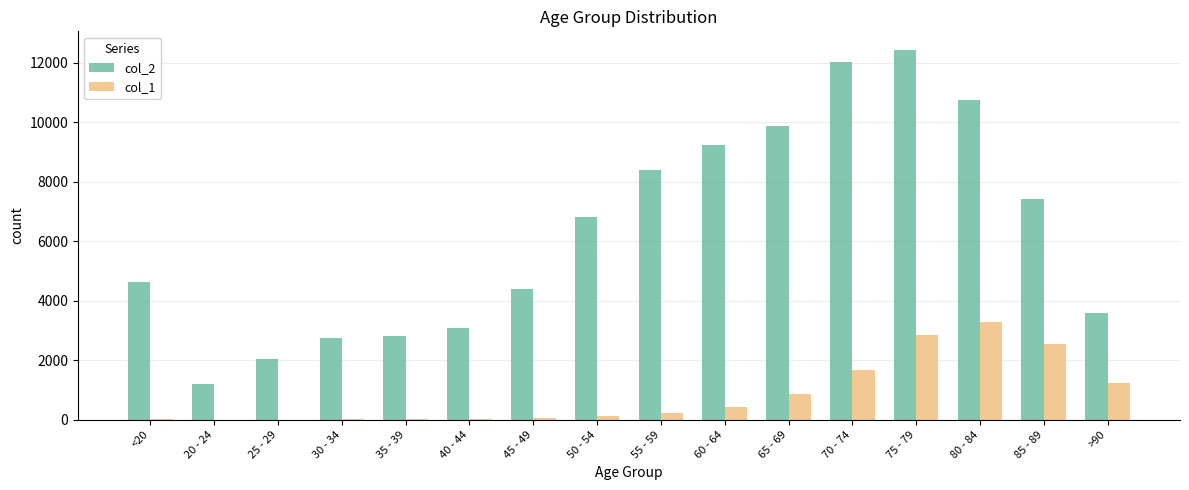

Which series has the largest total across all categories?

col_2